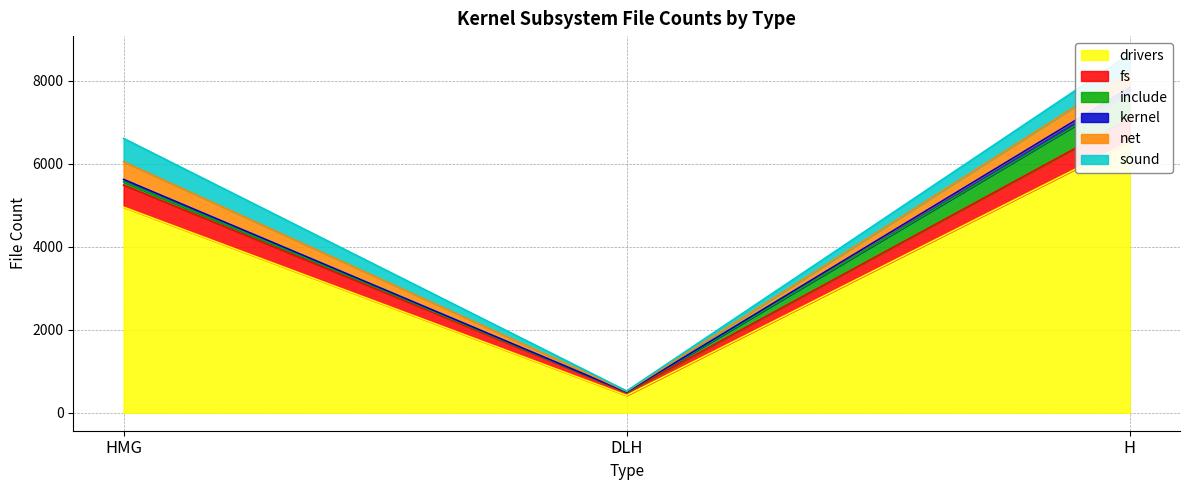

Is the value of kernel at H greater than the value of drivers at H?

No